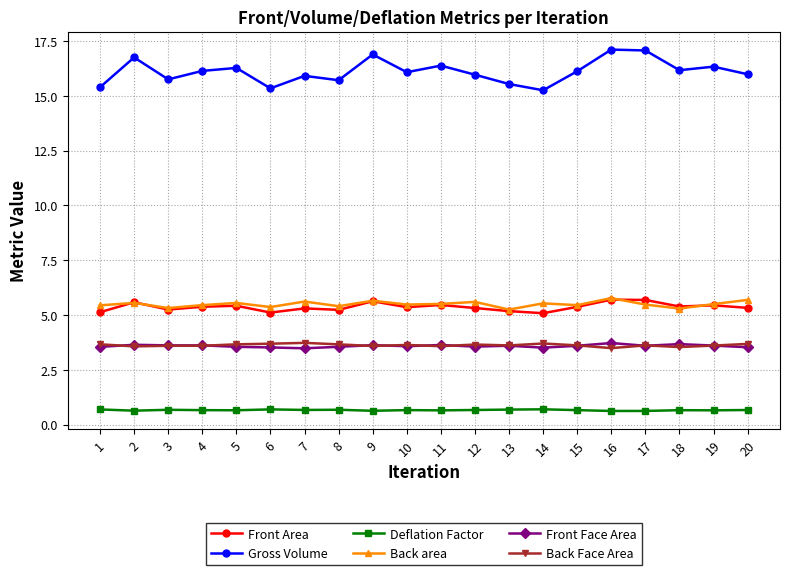

What is the total value across all series at 9?

36.0